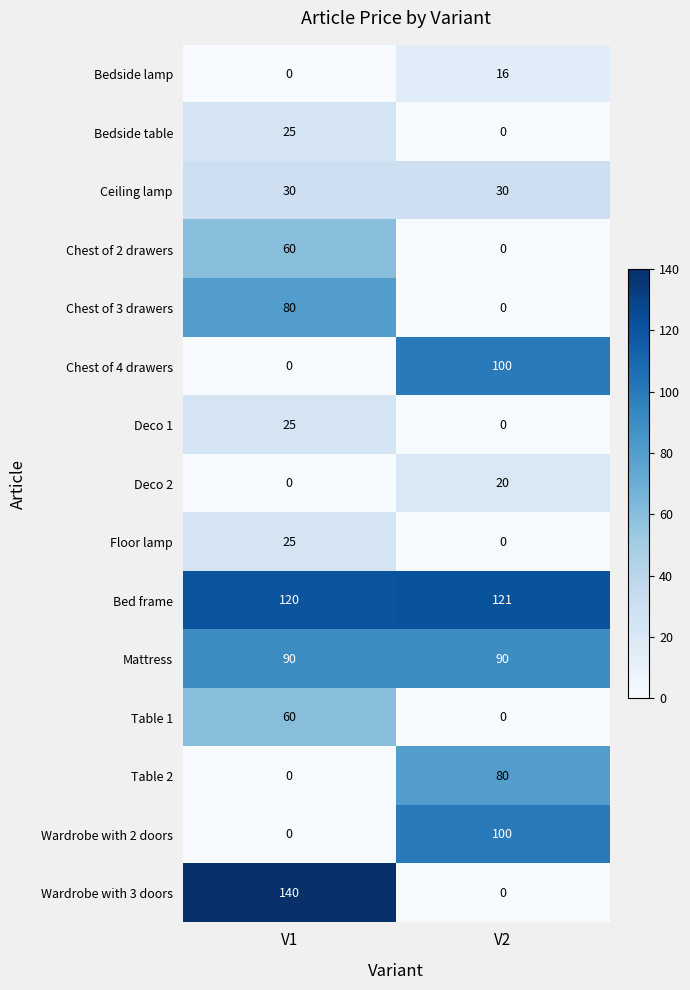

Which series changed the most between V1 and V2?

Wardrobe with 3 doors